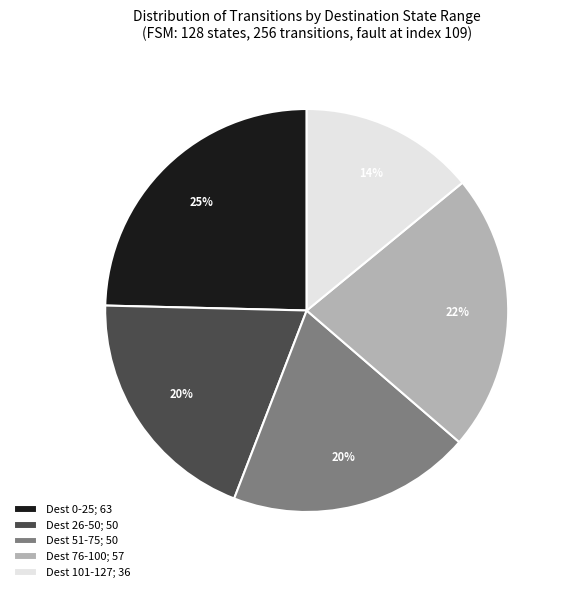

Which slice is the largest?

Dest 0-25; 63